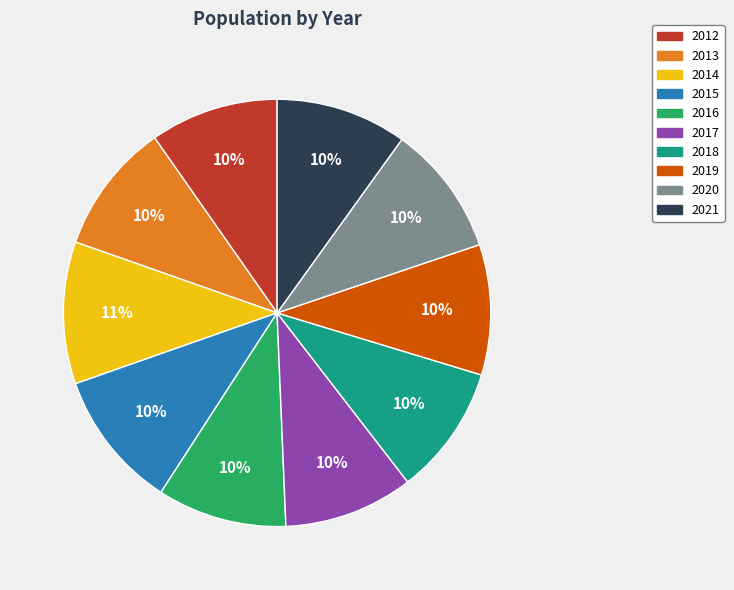

Is the sum of 2015 and 2019 greater than half?

No